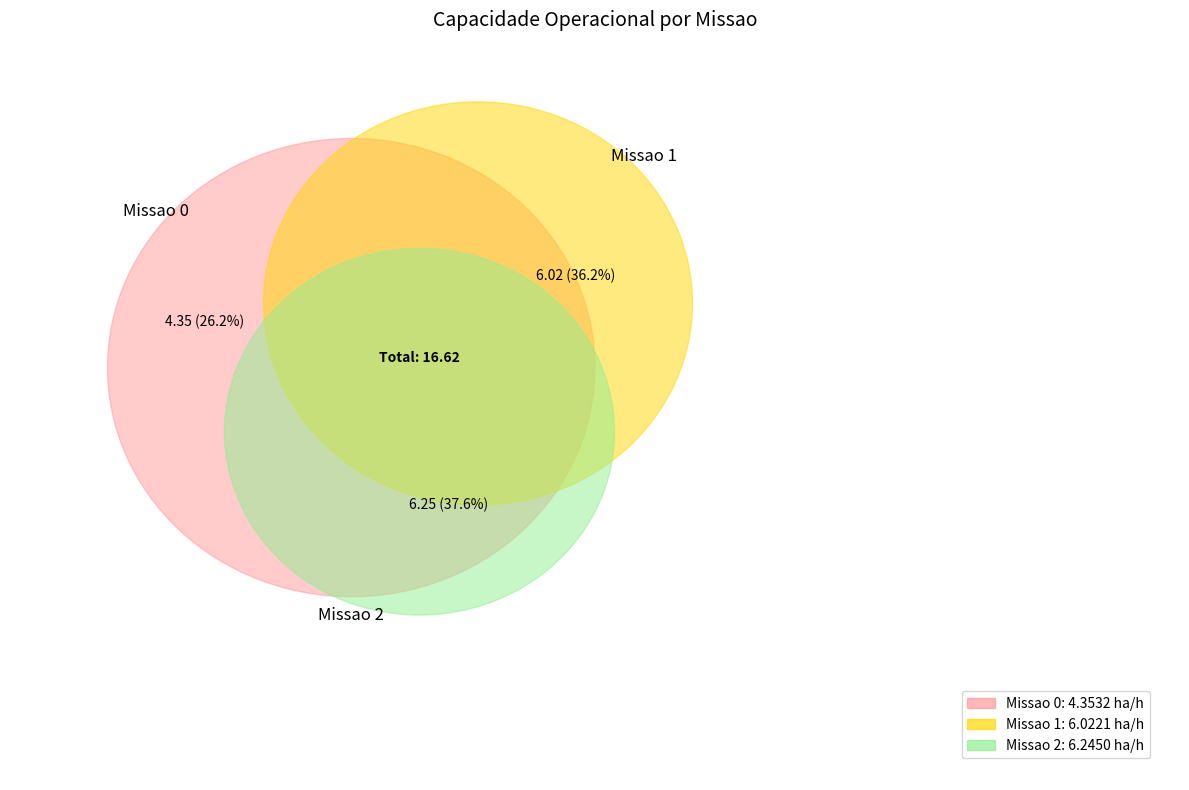

Combined, what portion of the pie is 1 and 2?

73.8%